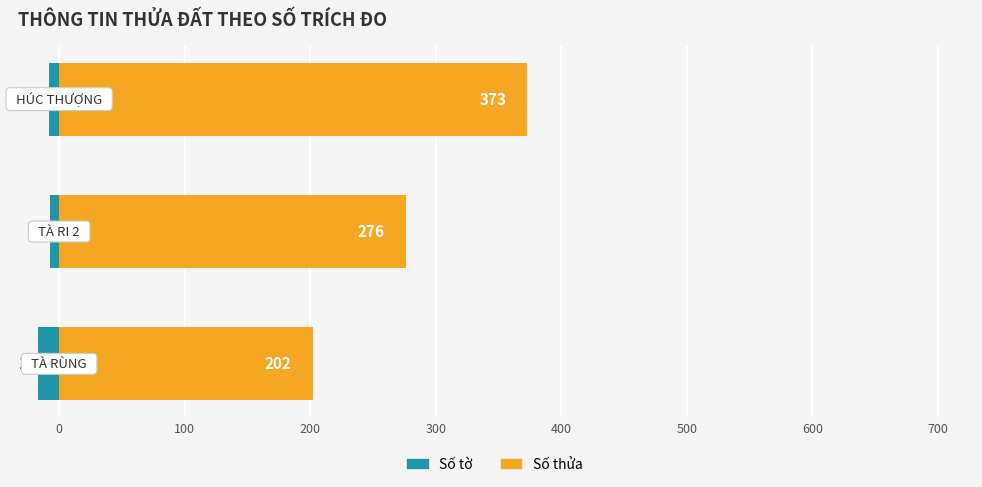

Reading left to right, what are all the values shown in this chart?

Số tờ: 100=-17	0=-7	100=-8
Số thửa: 100=202	0=276	100=373